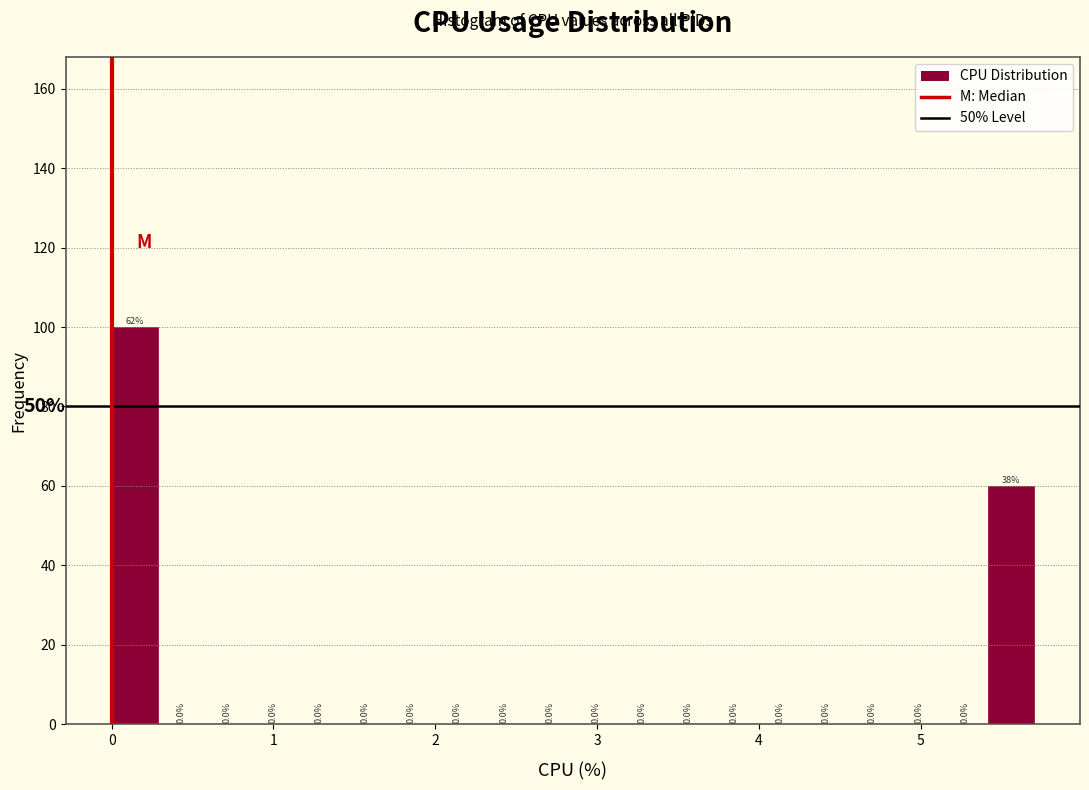

Around what value on the x-axis is the tallest bar? Give the approximate position of its centre, as read against the axis.

0.1